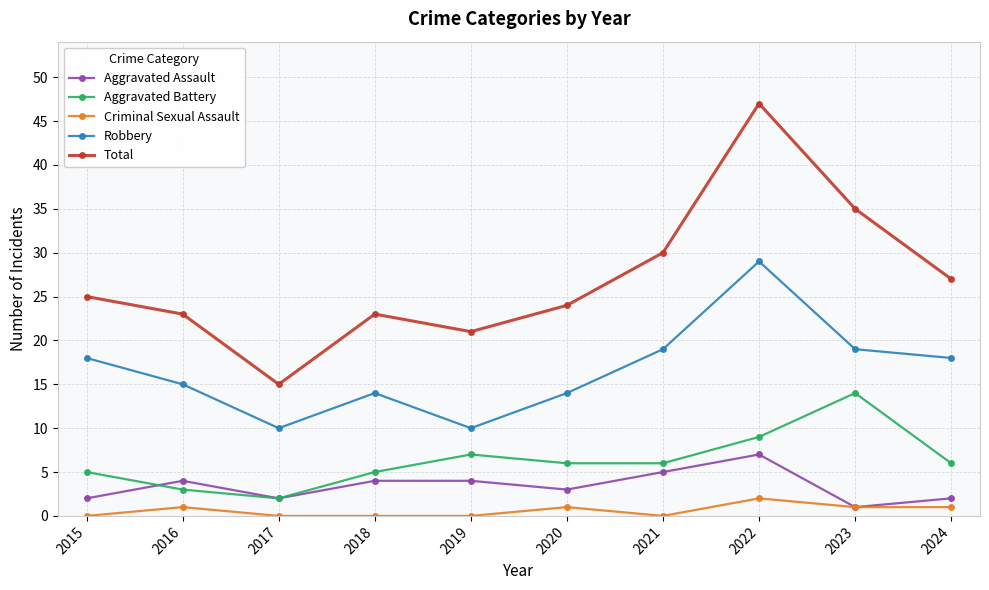

Reading left to right, list all the values displayed in this chart.

Aggravated Assault: 2	4	2	4	4	3	5	7	1	2
Aggravated Battery: 5	3	2	5	7	6	6	9	14	6
Criminal Sexual Assault: 0	1	0	0	0	1	0	2	1	1
Robbery: 18	15	10	14	10	14	19	29	19	18
Total: 25	23	15	23	21	24	30	47	35	27